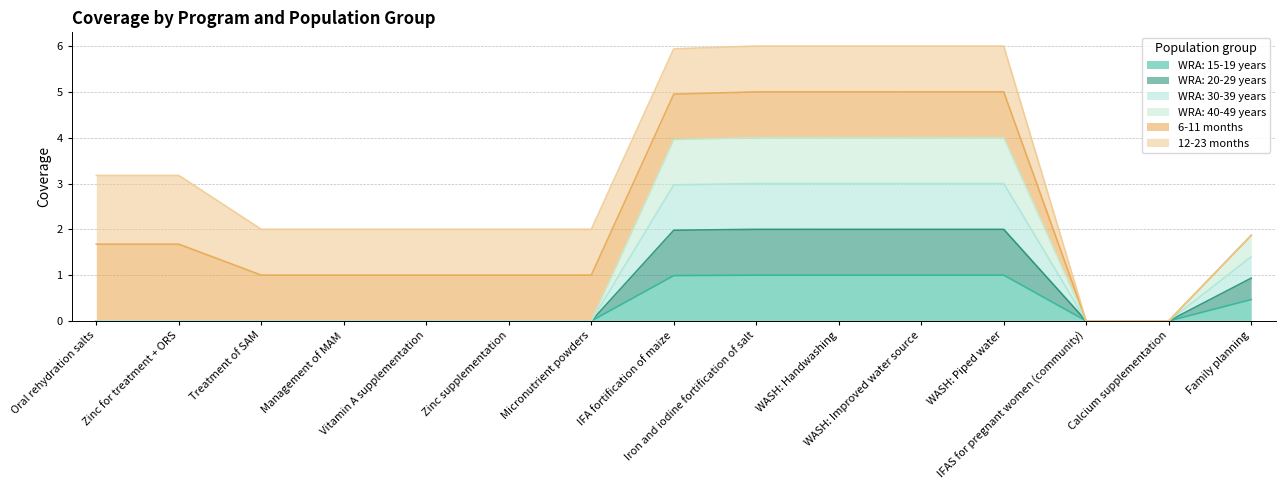

Does the chart display data point markers on the line(s)?

No